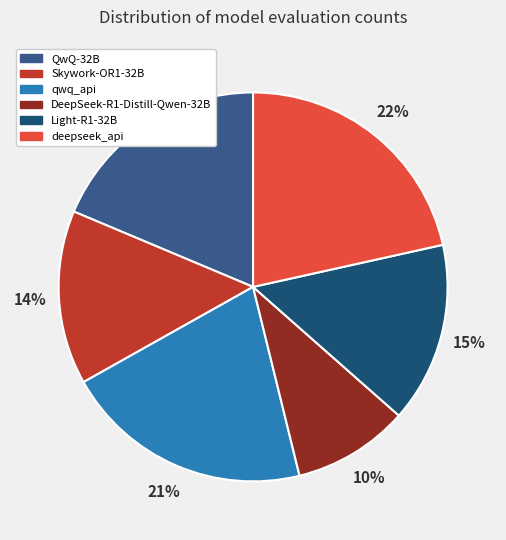

Which has a higher value, DeepSeek-R1-Distill-Qwen-32B or qwq_api?

qwq_api